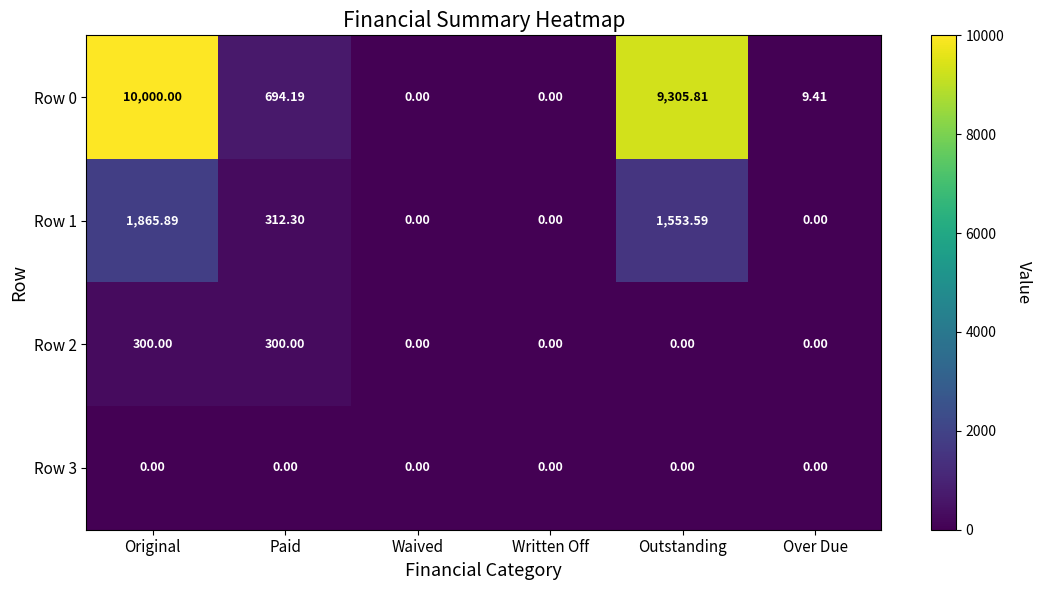

Which category has the highest value across all series?

Original